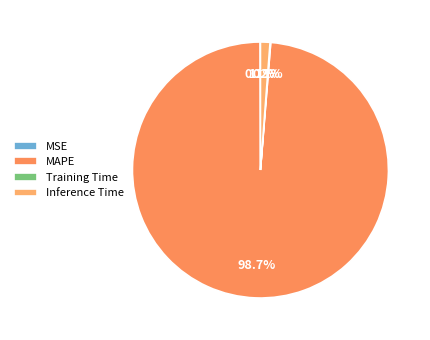

Does MAPE represent more than half of the total?

Yes